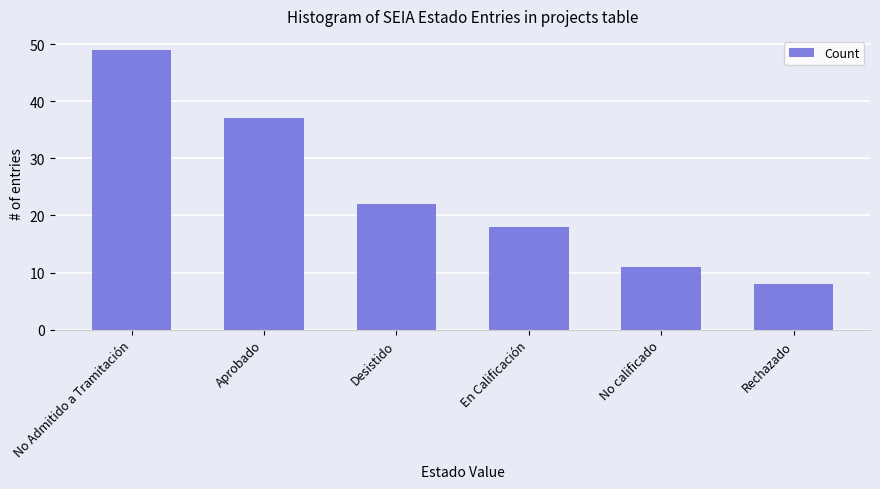

What is the label of the 4th bar from the right?

Desistido